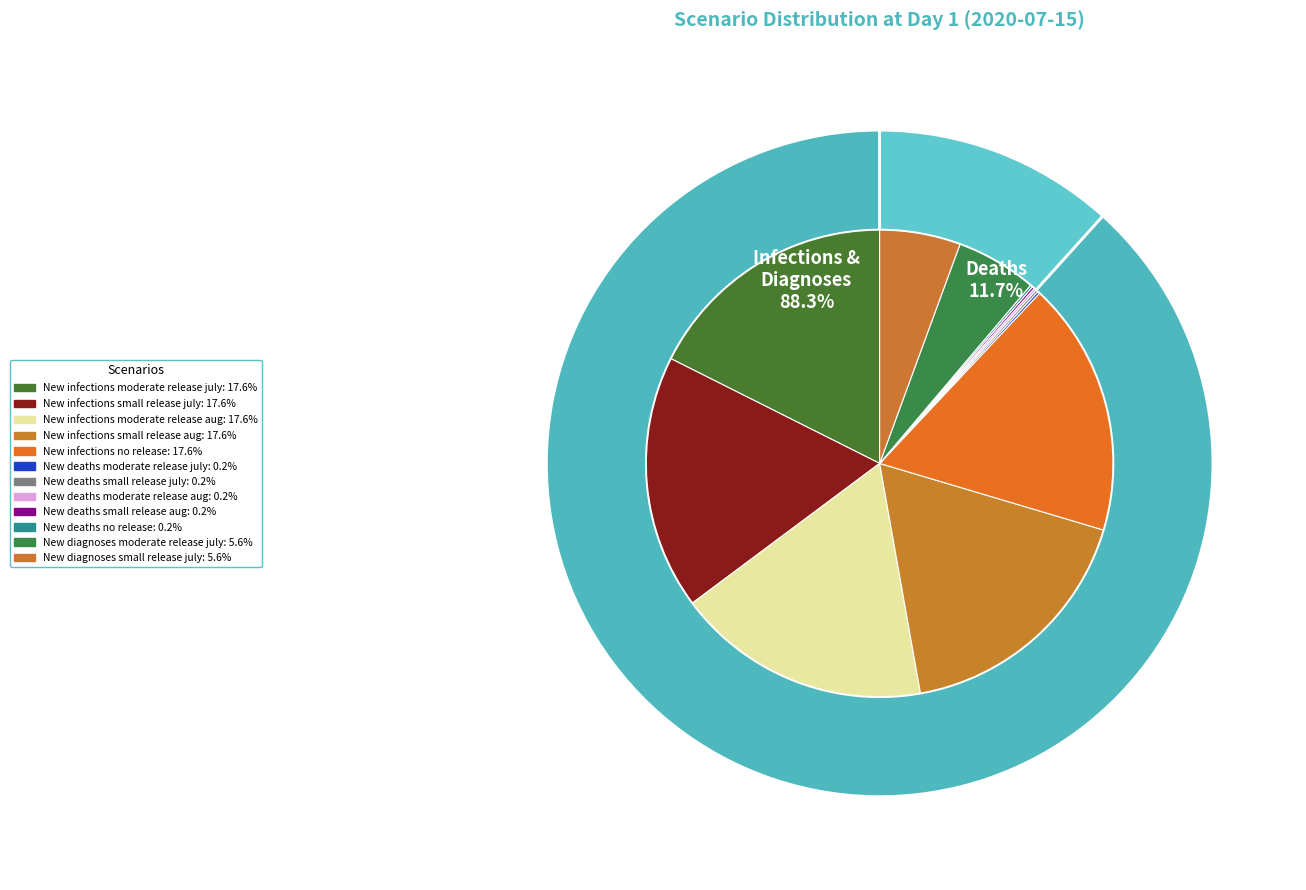

Does any single category account for the majority?

No